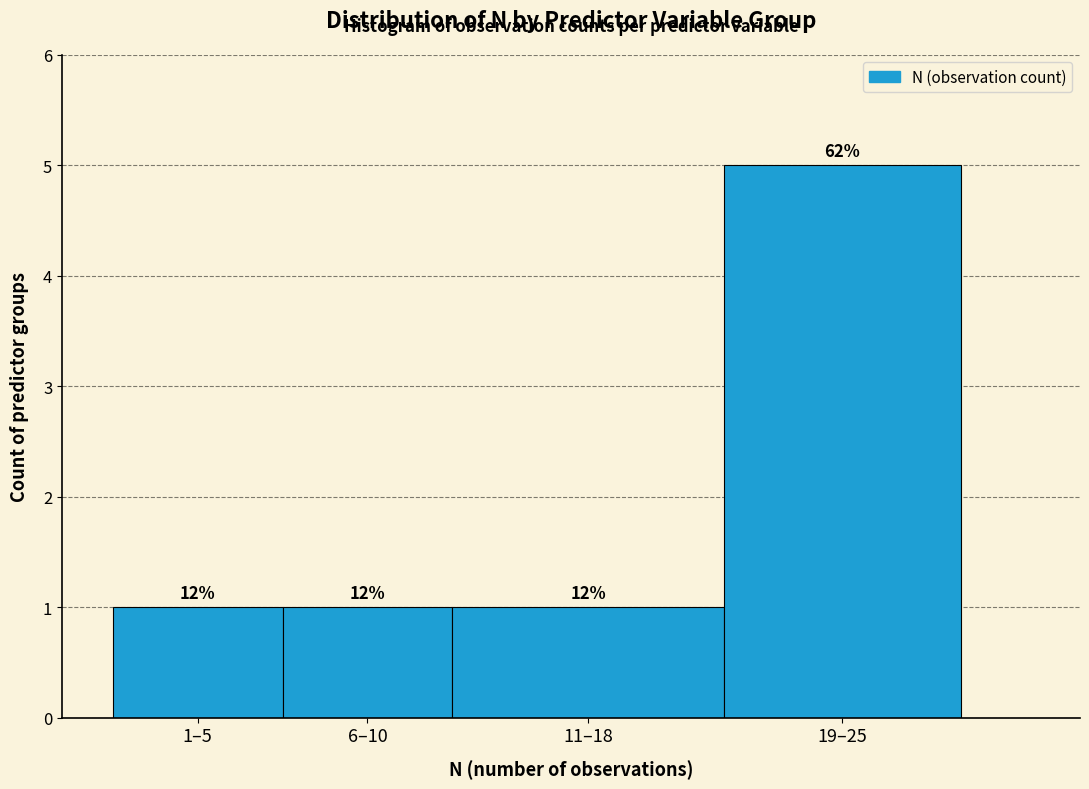

Are the bars horizontal?

No